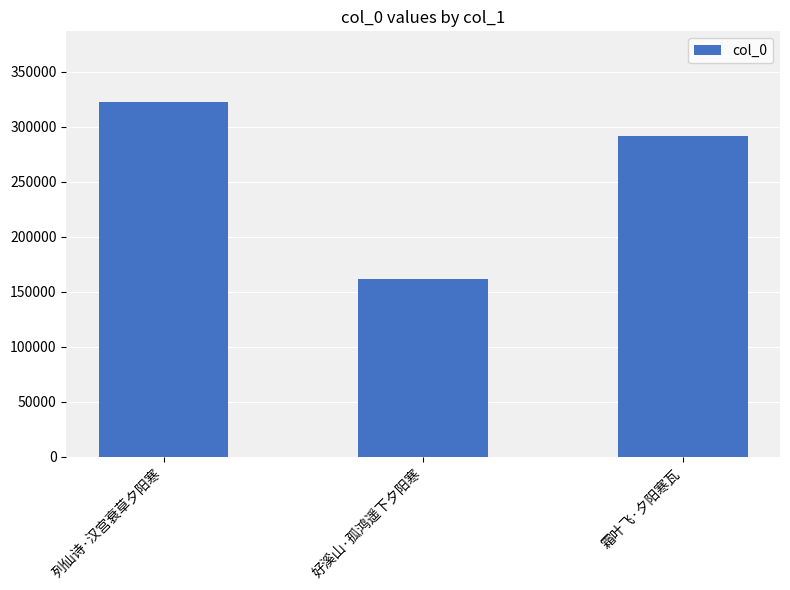

Reading left to right, list all the values displayed in this chart.

列仙诗·汉宫衰草夕阳寒=322268	好溪山·孤鸿遥下夕阳寒=161822	霜叶飞·夕阳寒瓦=291962